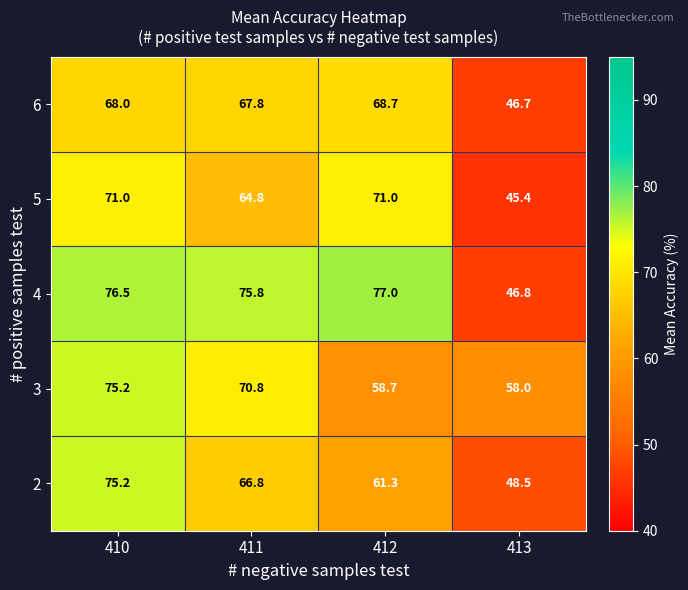

What is the difference between the highest and lowest values at 413?

12.6